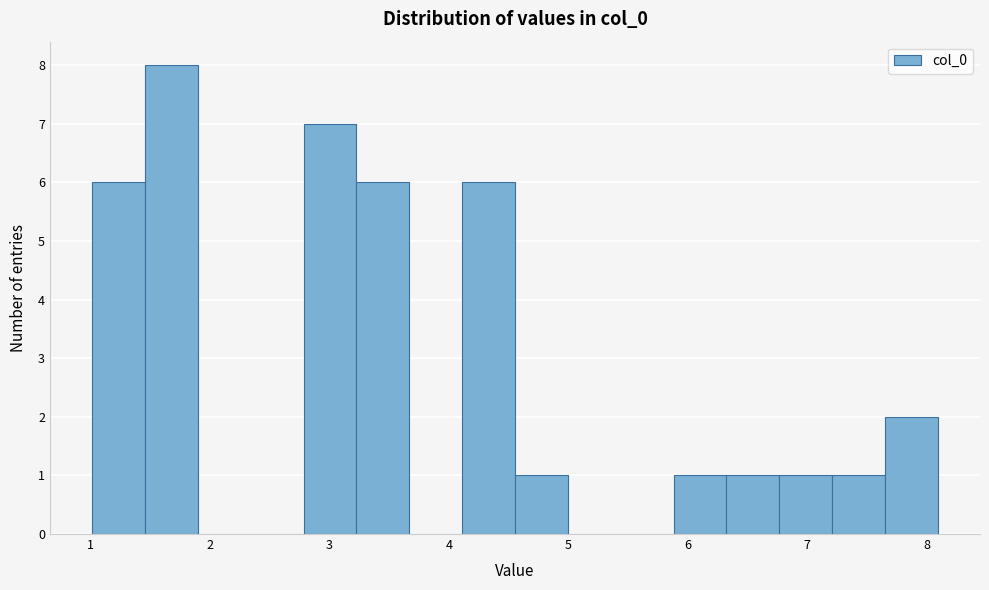

Which range on the x-axis has the tallest bar?

1.5 to 1.9